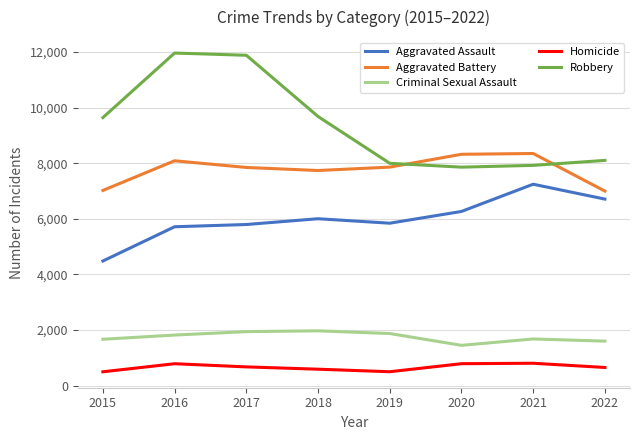

What is the sum of all Aggravated Battery values?

62201